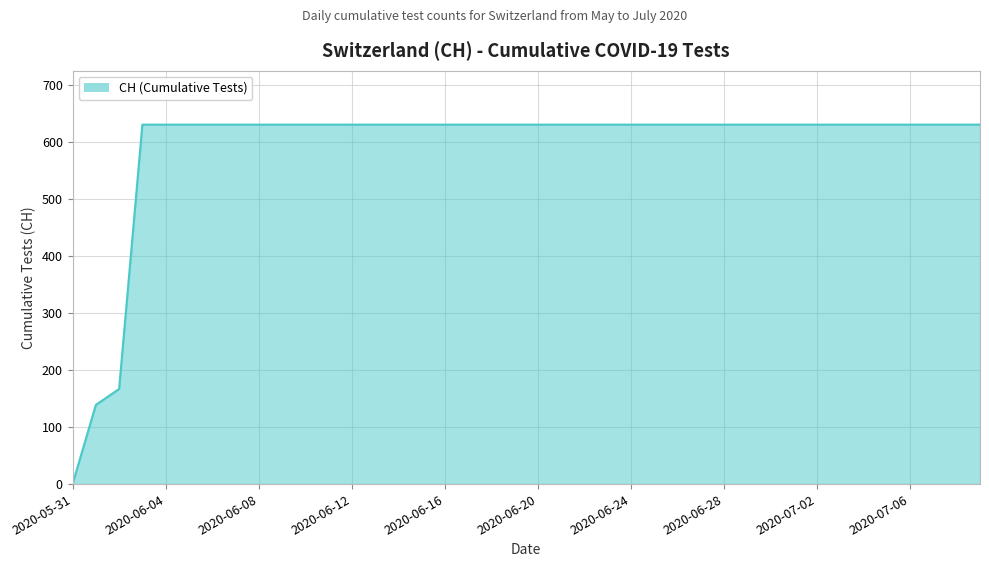

What is the greatest value displayed?

631